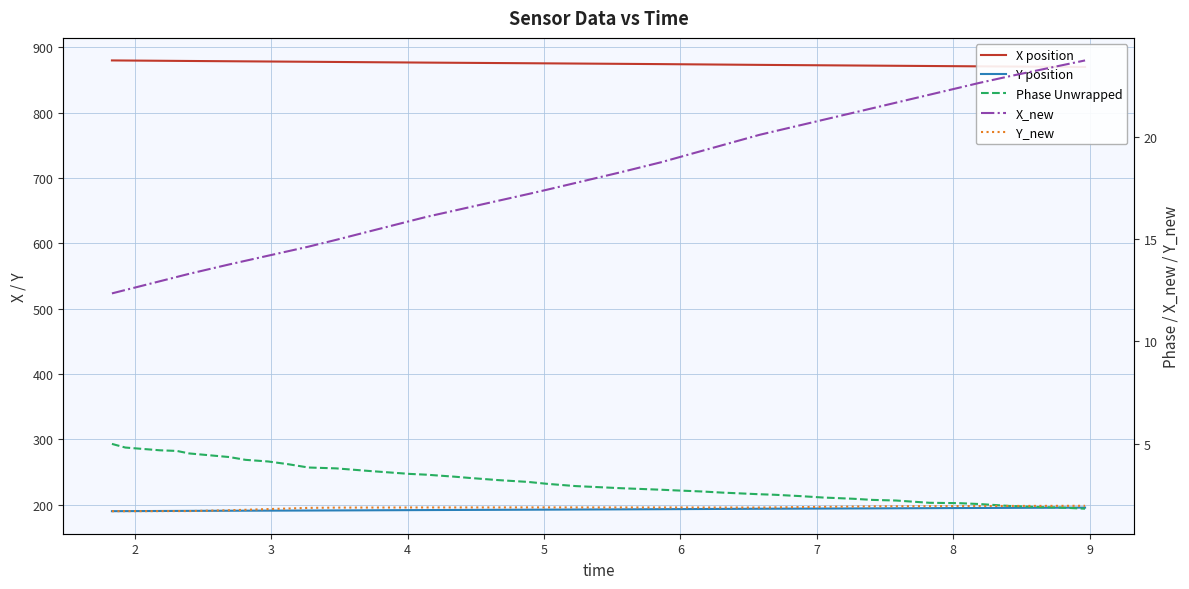

Which series changed the most between 21 and 28?

X_new